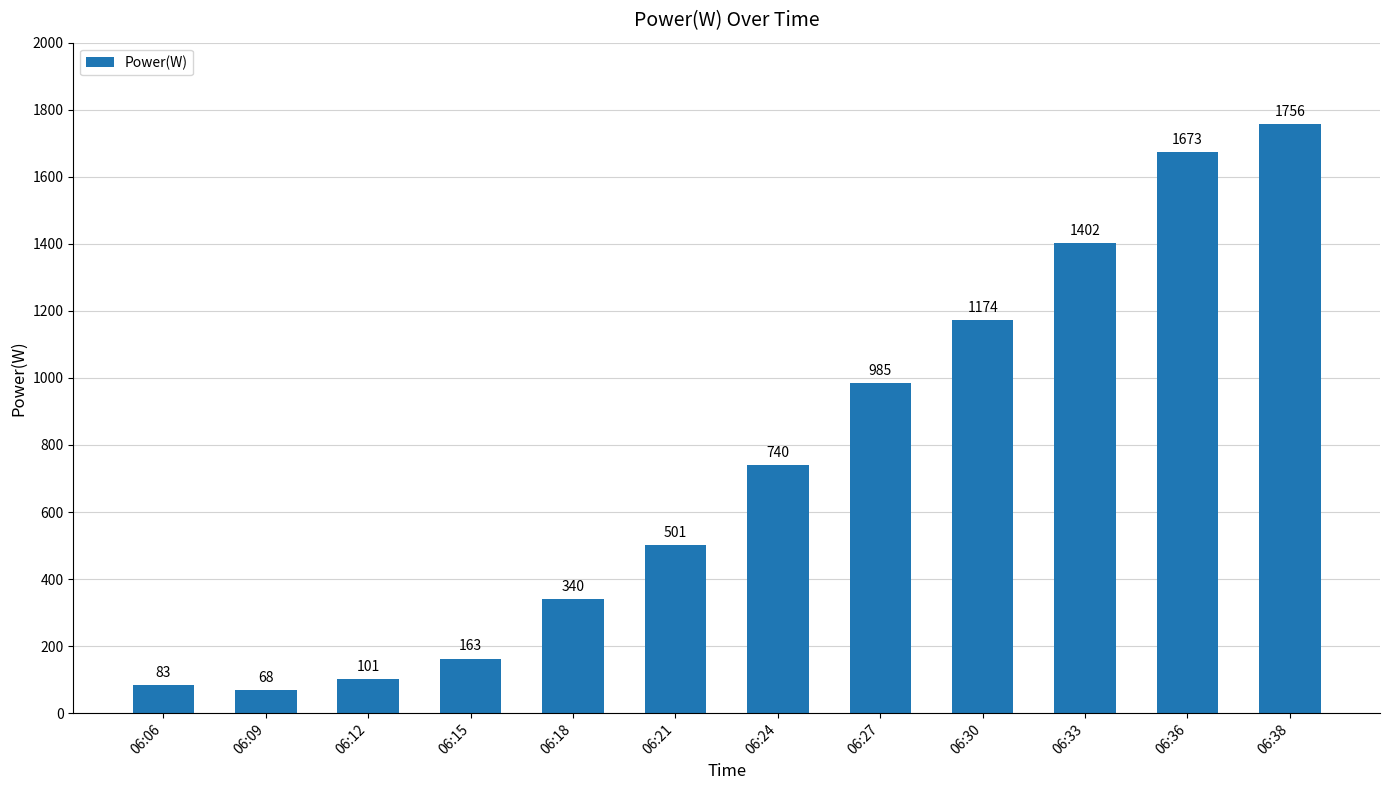

How many data points are less than 740?

6